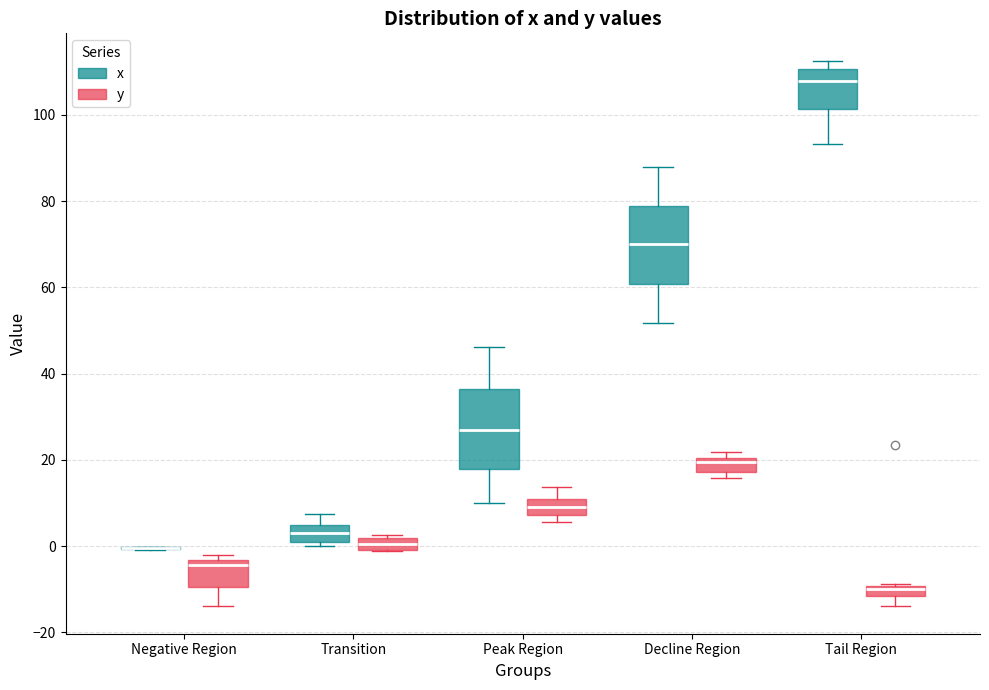

Where is the upper edge of the box for Tail Region (y) on the y-axis? The values are not printed on the chart, so give them approximately, as read against the axis.

-10